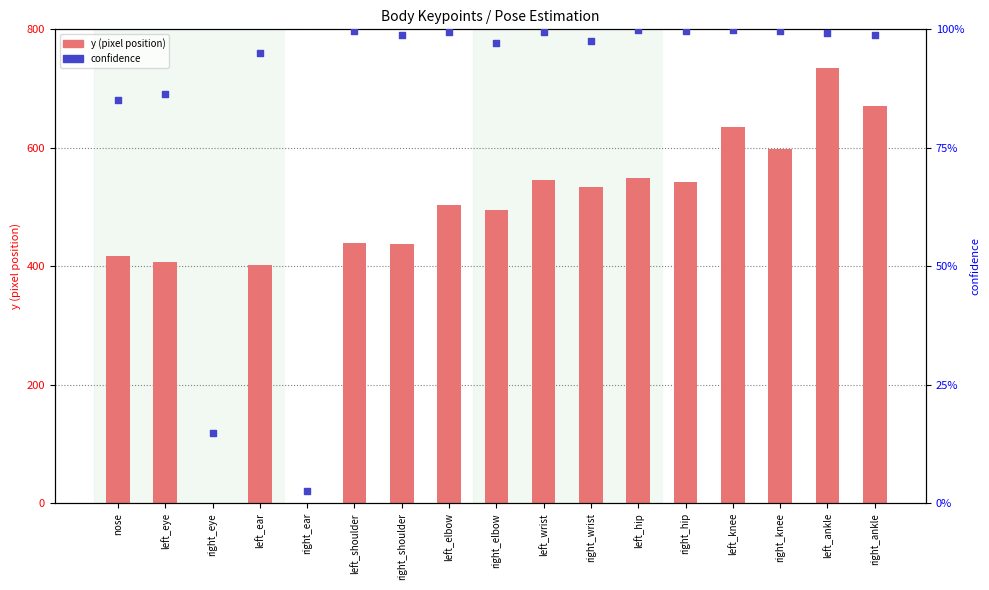

Is the value of y (pixel position) at nose greater than the value of confidence at right_knee?

Yes